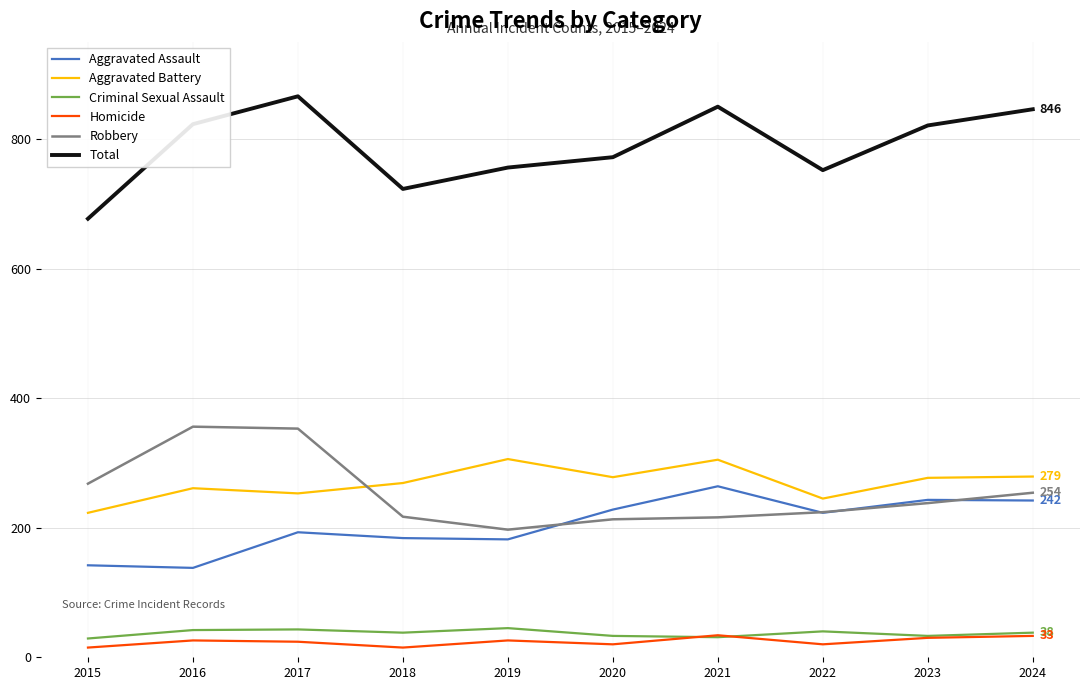

True or false: Aggravated Assault has a value of 142 at 2015.

True